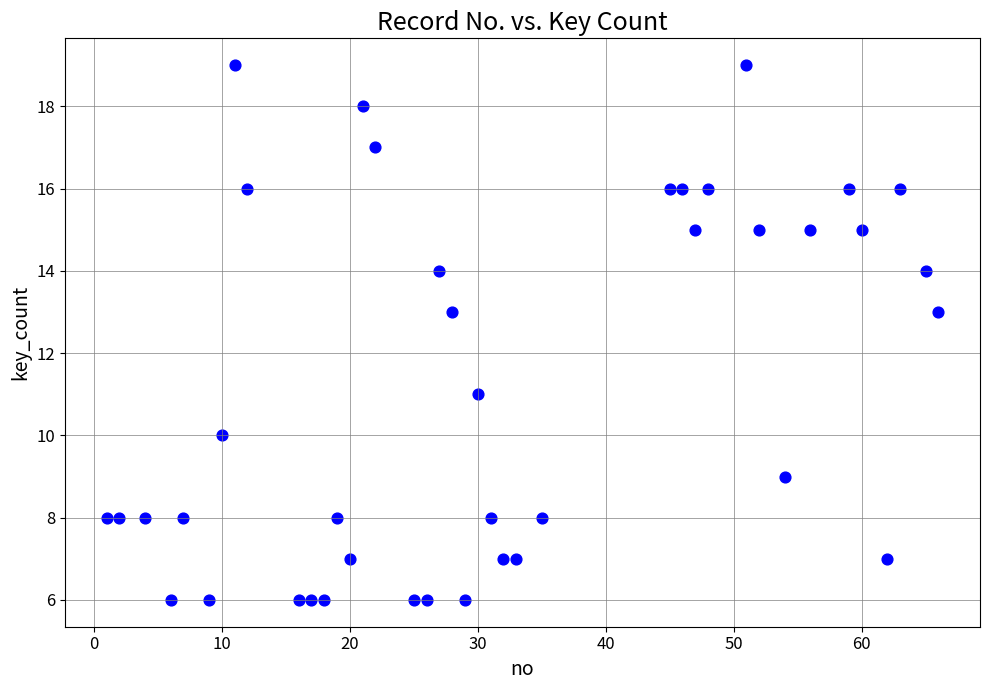

What is the range of Y values (max minus min)?

13